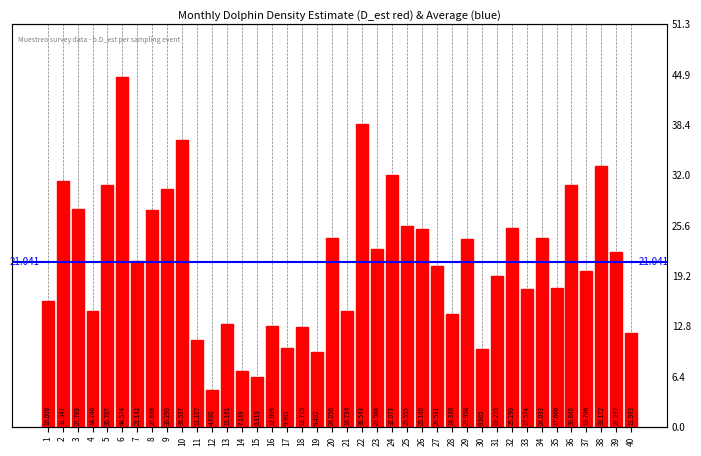

What is the smallest value displayed?

4.7